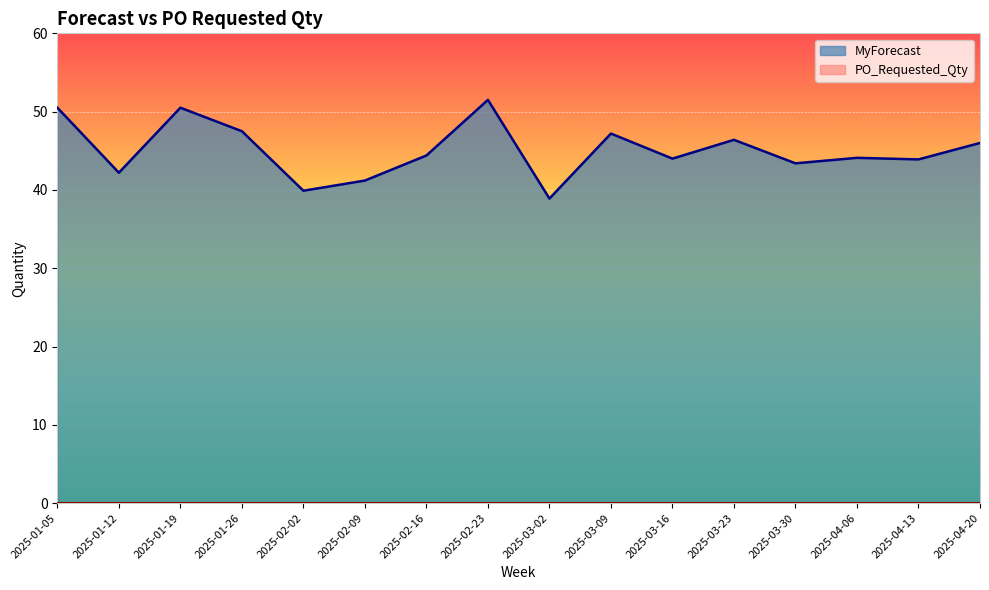

Does the chart display data point markers on the line(s)?

No